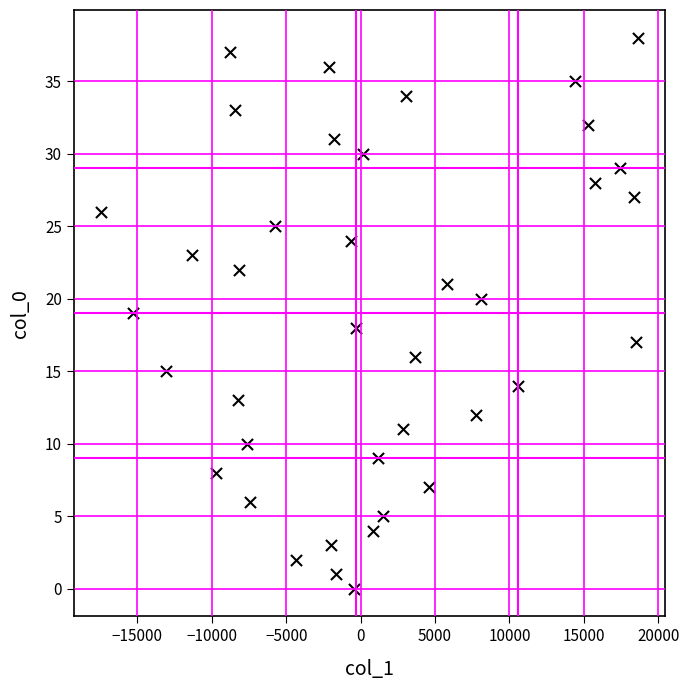

What is the range of Y values (max minus min)?

38